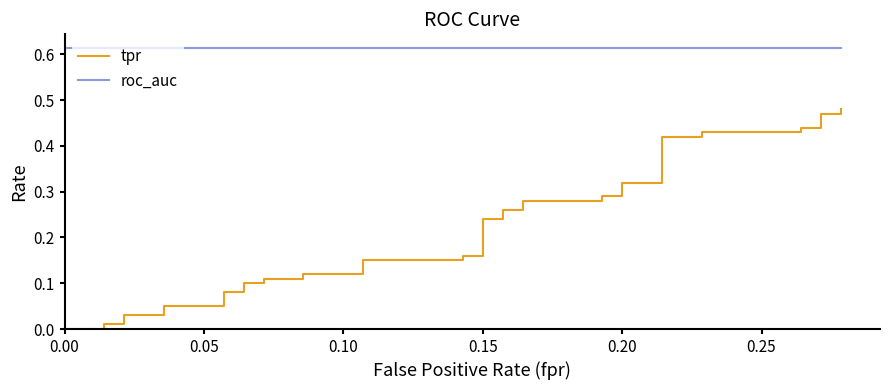

True or false: roc_auc and tpr cross at least once.

False